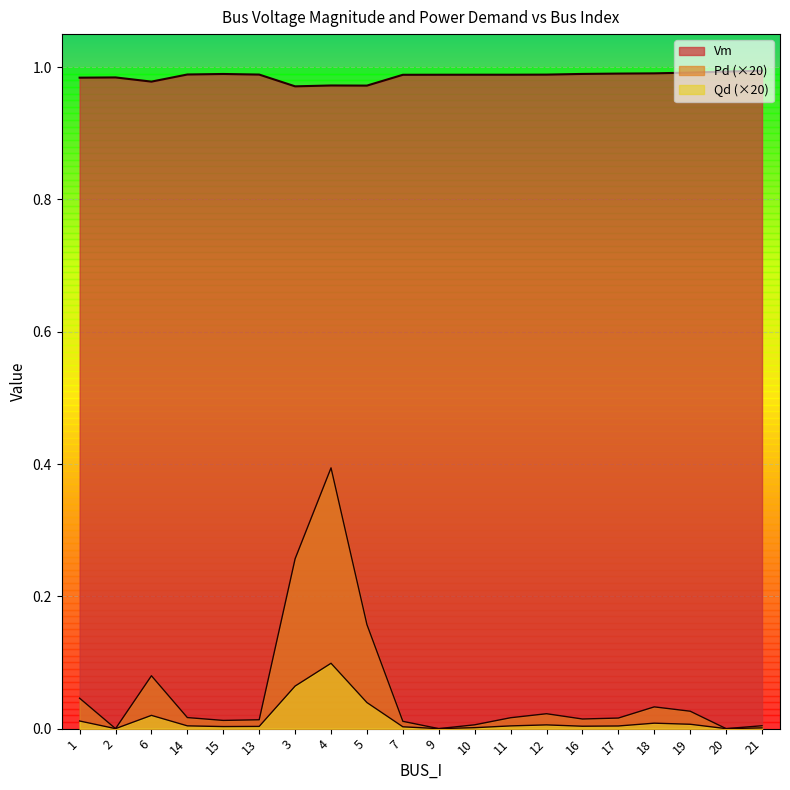

Reading left to right, extract all data points from this chart.

Vm: 1=1.0	2=1.0	6=1.0	14=1.0	15=1.0	13=1.0	3=1.0	4=1.0	5=1.0	7=1.0	9=1.0	10=1.0	11=1.0	12=1.0	16=1.0	17=1.0	18=1.0	19=1.0	20=1.0	21=1.0
Pd: 1=0.0	2=0.0	6=0.1	14=0.0	15=0.0	13=0.0	3=0.3	4=0.4	5=0.2	7=0.0	9=0.0	10=0.0	11=0.0	12=0.0	16=0.0	17=0.0	18=0.0	19=0.0	20=0.0	21=0.0
Qd: 1=0.0	2=0.0	6=0.0	14=0.0	15=0.0	13=0.0	3=0.1	4=0.1	5=0.0	7=0.0	9=0.0	10=0.0	11=0.0	12=0.0	16=0.0	17=0.0	18=0.0	19=0.0	20=0.0	21=0.0